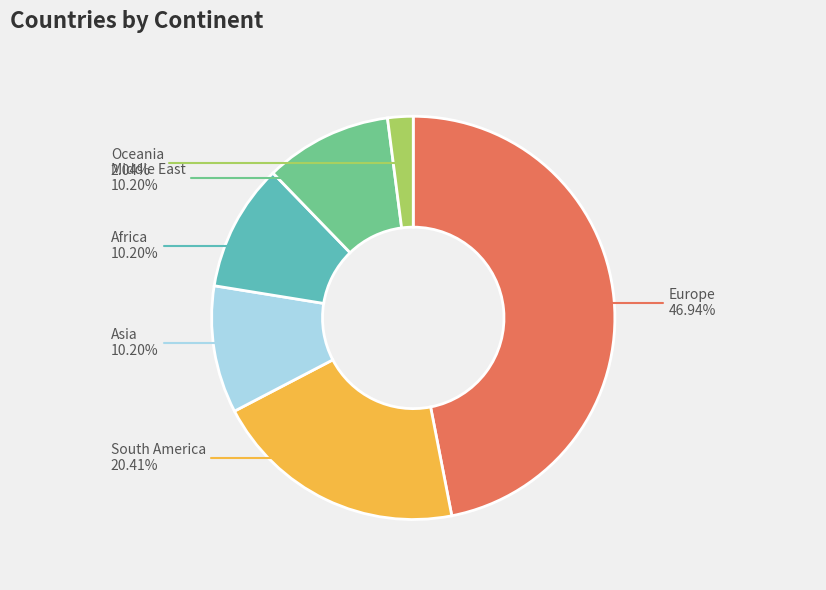

What percentage is NOT represented by South America?

79.6%